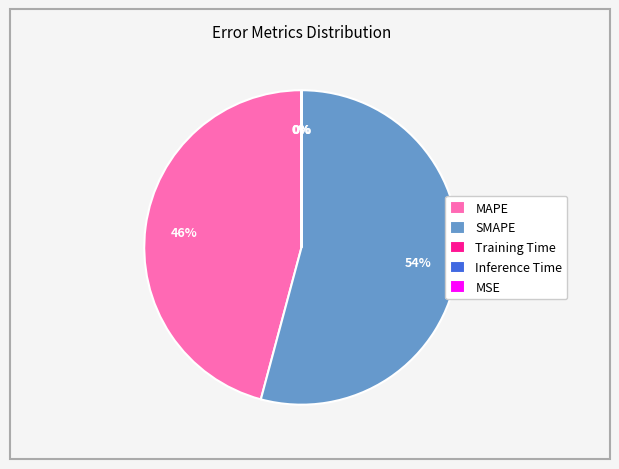

To the nearest percent, what is the average slice percentage?

20%